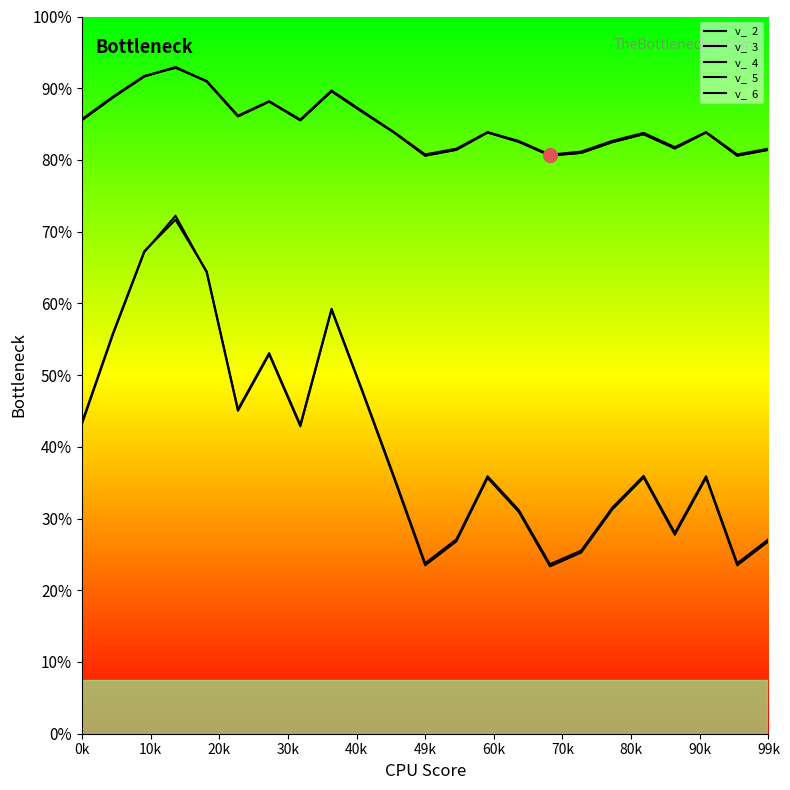

Rank the series at 18 from highest to lowest value.

v_  2, v_  4, v_  6, v_  3, v_  5